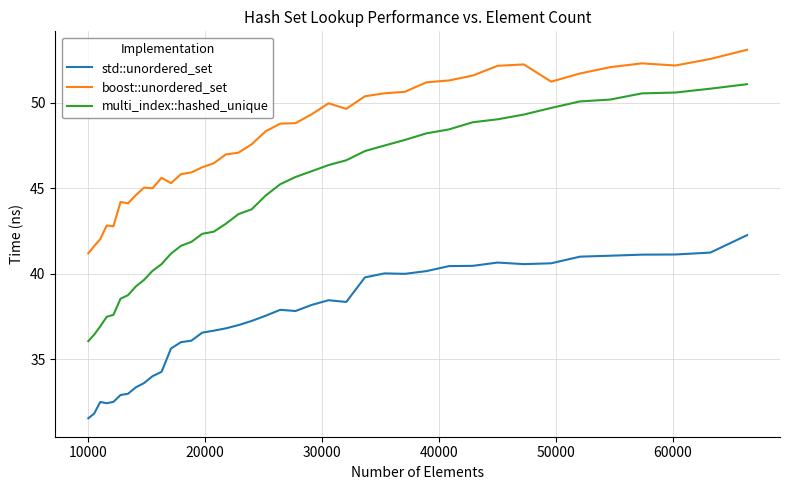

At how many categories does at least one series exceed 33?

40